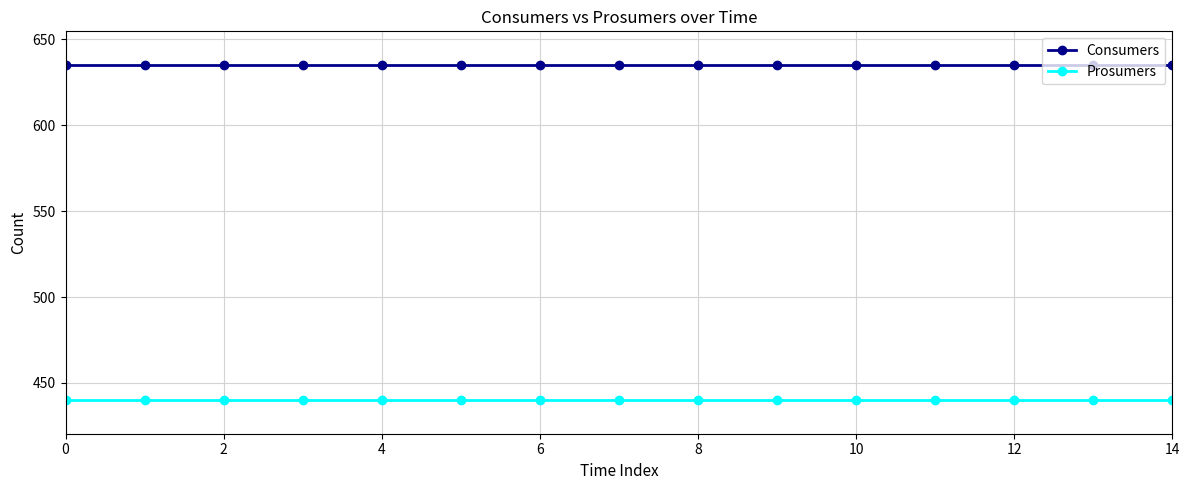

What is the sum of all Consumers values?

9525